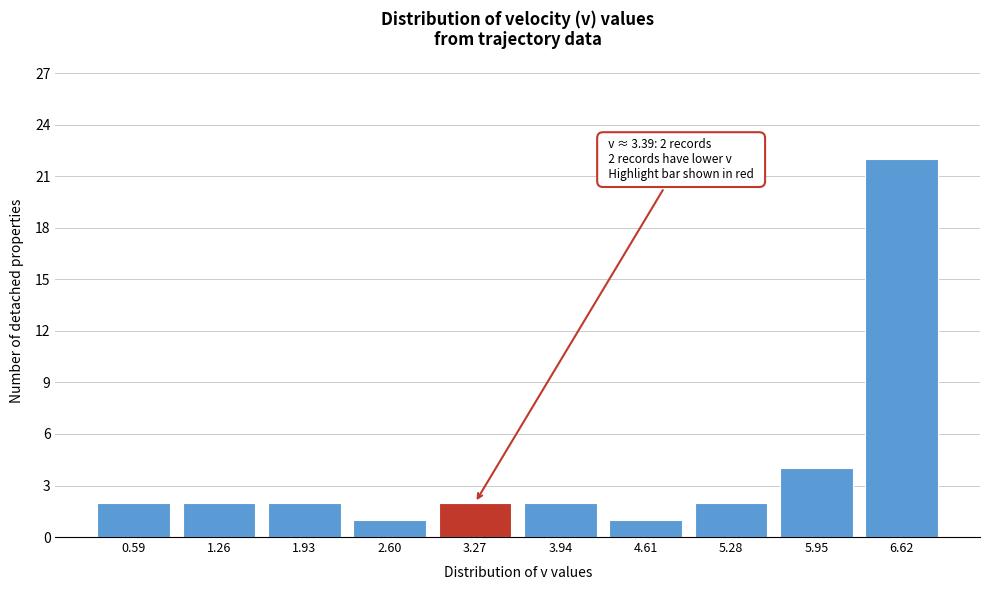

Reading left to right, extract all data points from this chart.

0.59=2	1.26=2	1.93=2	2.60=1	3.27=2	3.94=2	4.61=1	5.28=2	5.95=4	6.62=22